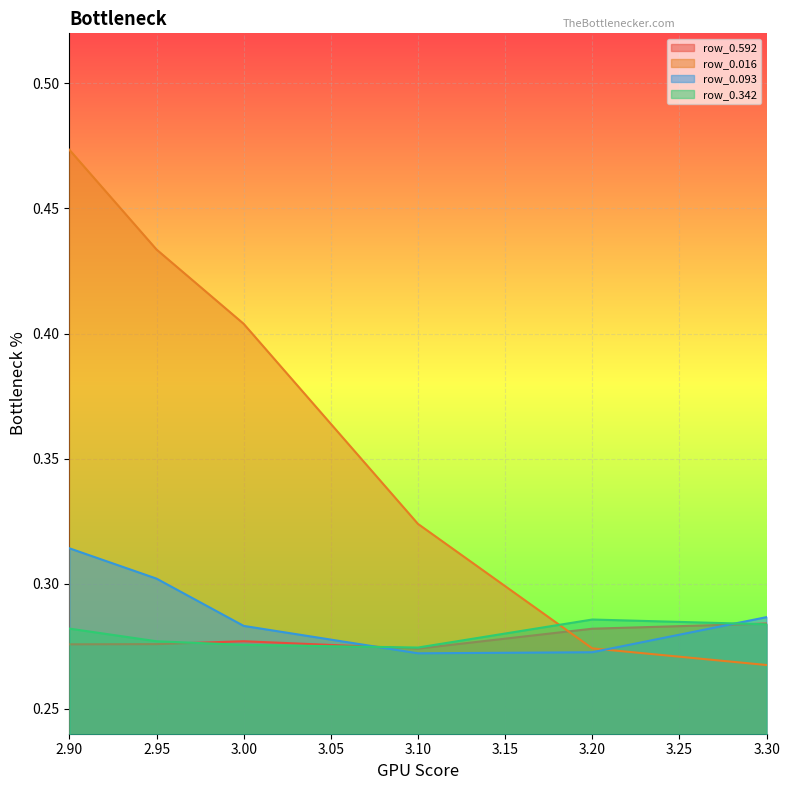

Which series has the largest range (max minus min)?

row_0.016